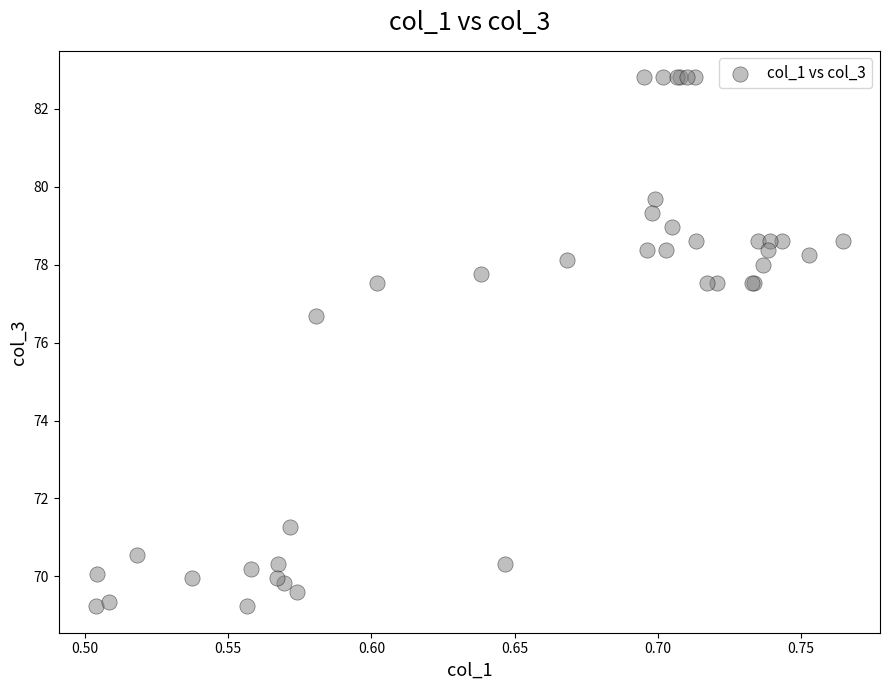

What Y value in the scatter plot is closest to 76?

76.7